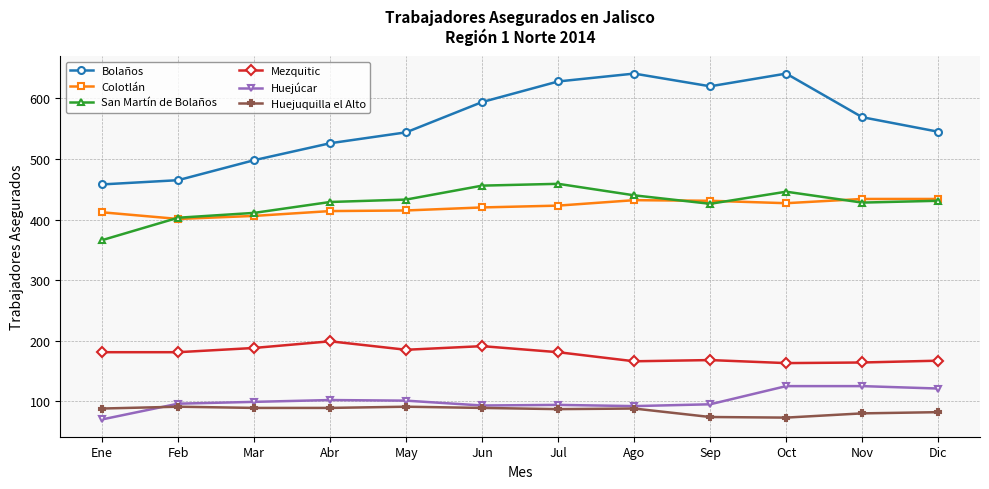

Which series has the largest range (max minus min)?

Bolaños